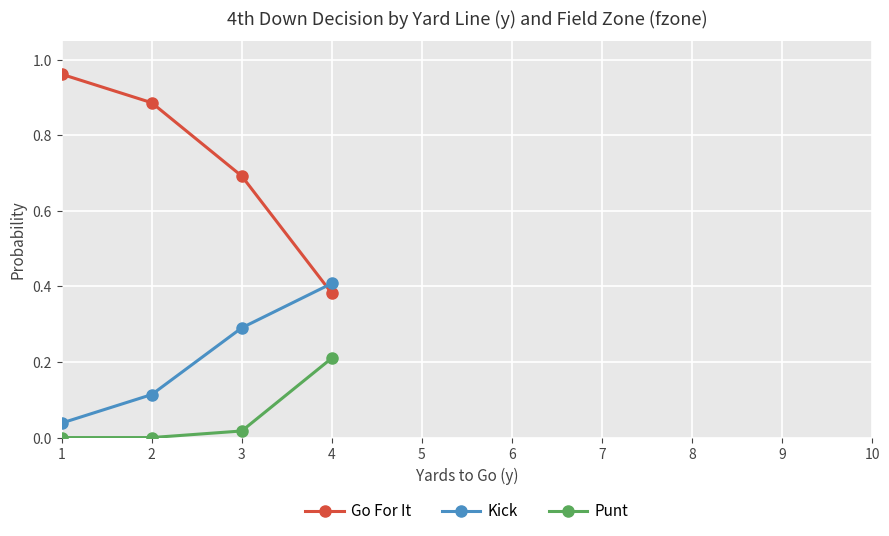

At which category is the sum across all series the highest?

1